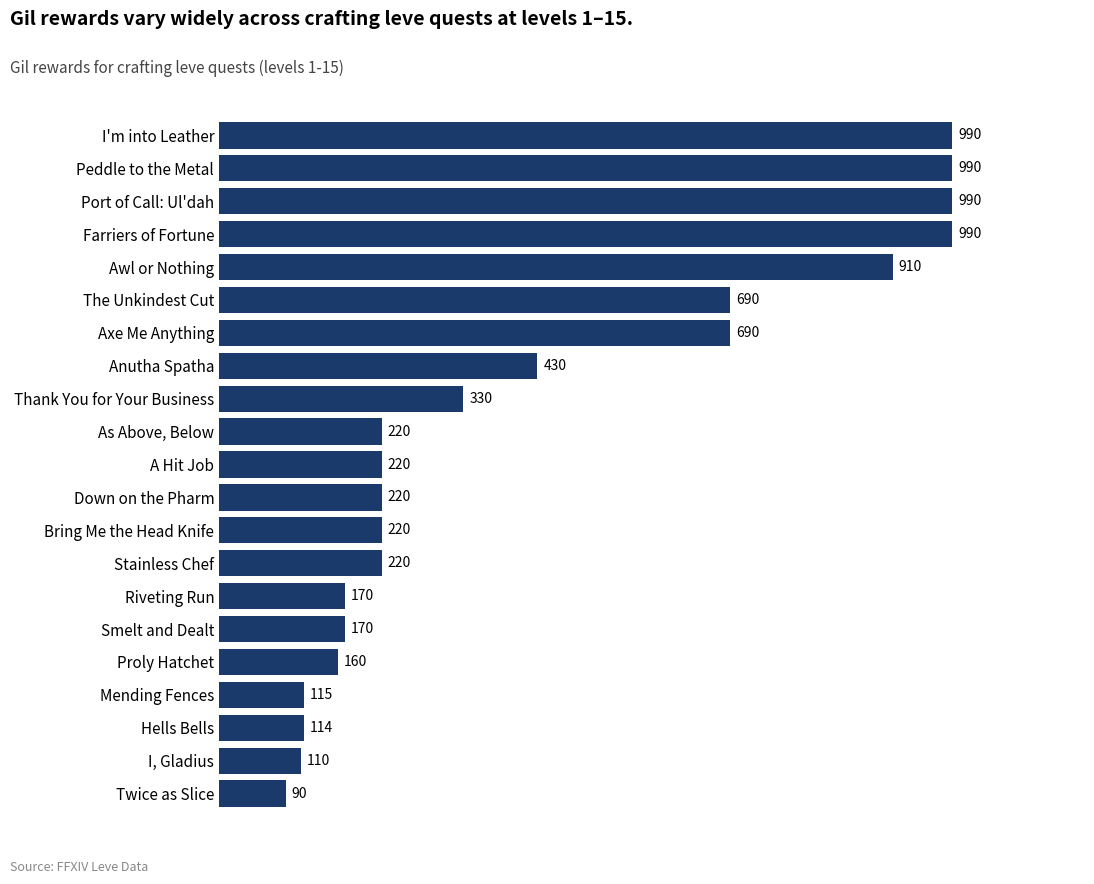

What is the difference between the maximum and minimum values?

900